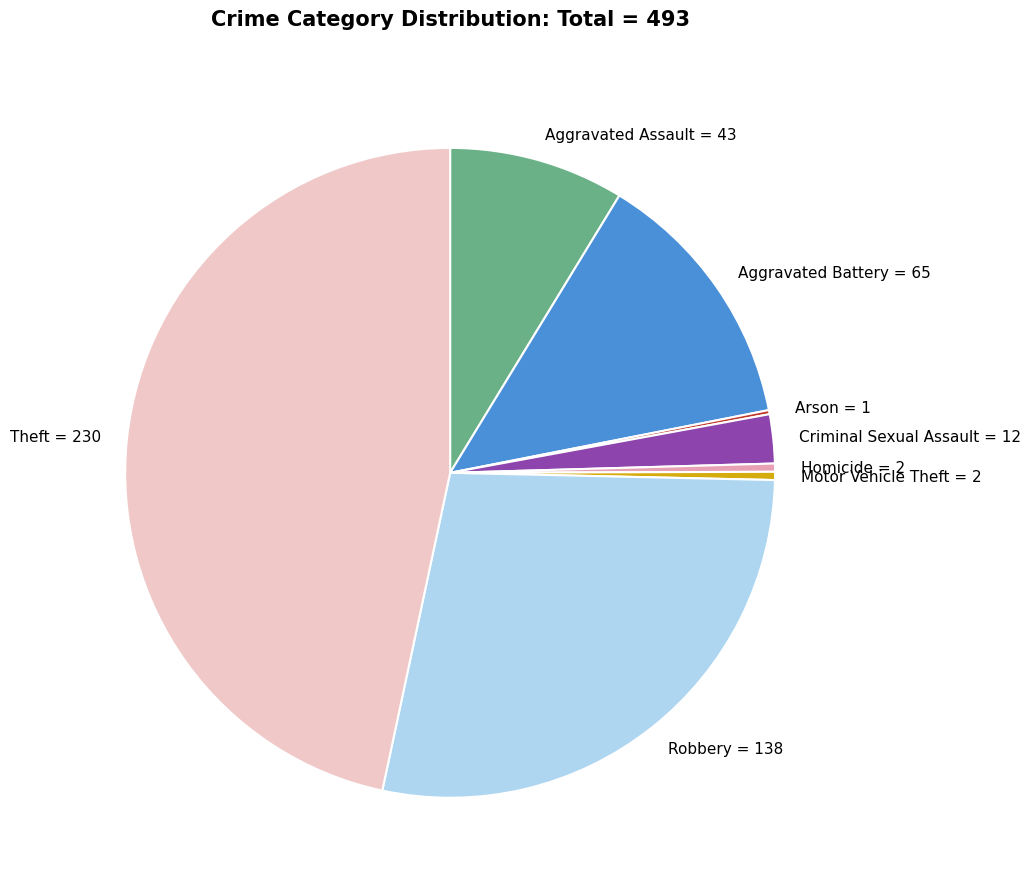

Is Aggravated Assault = 43 the majority of the pie?

No